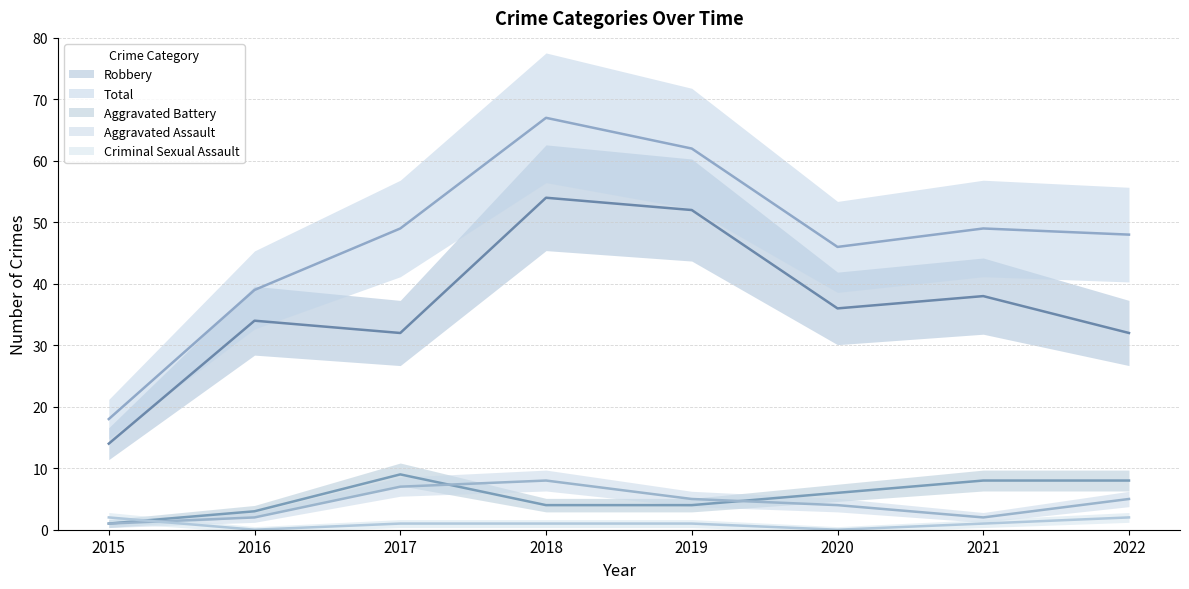

True or false: Total and Robbery intersect in this chart.

False